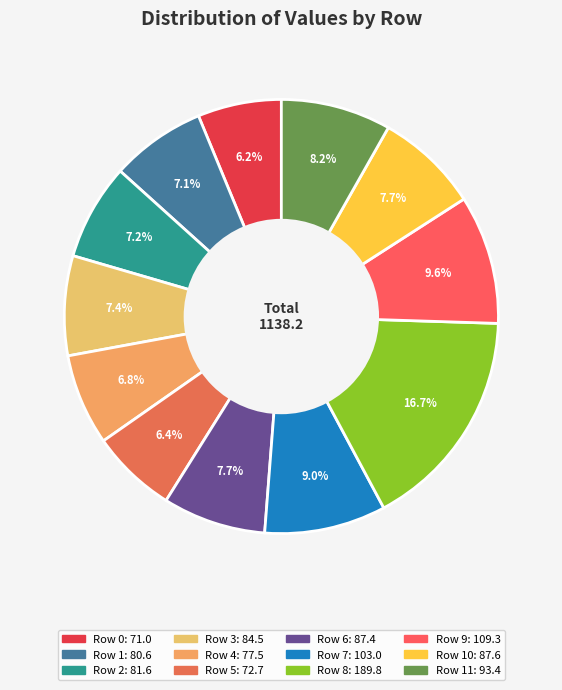

How many slices are in this pie chart?

12